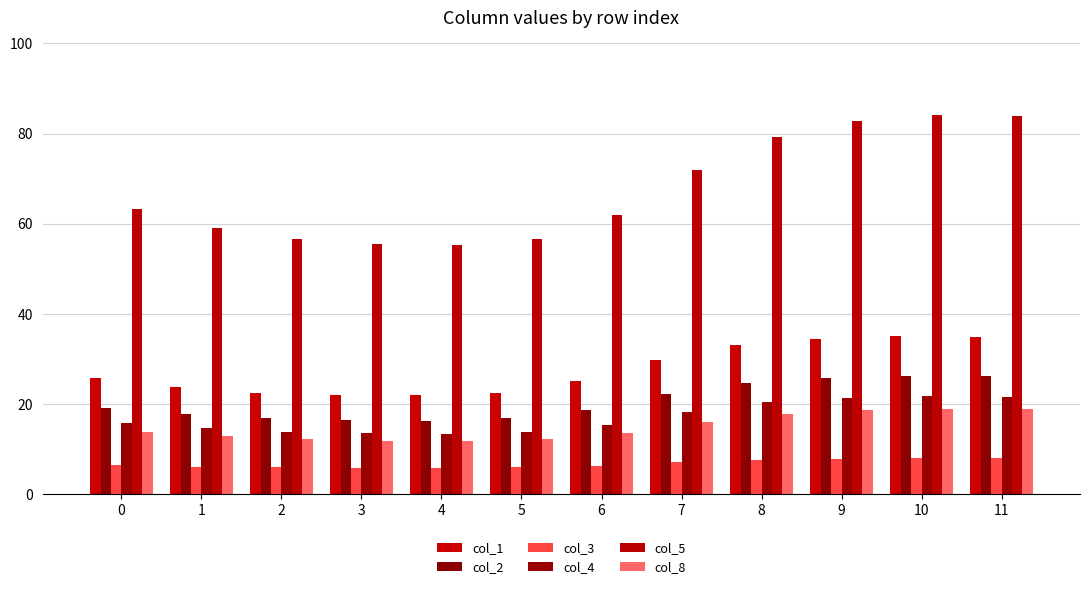

What is the value of the col_1 bar at the 2nd from the left?

23.8